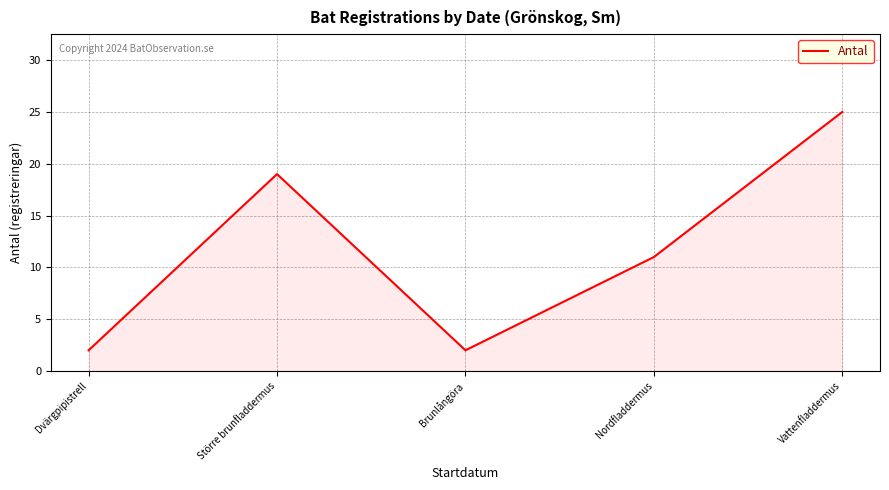

Reading left to right, transcribe all the data shown in this chart.

2	19	2	11	25